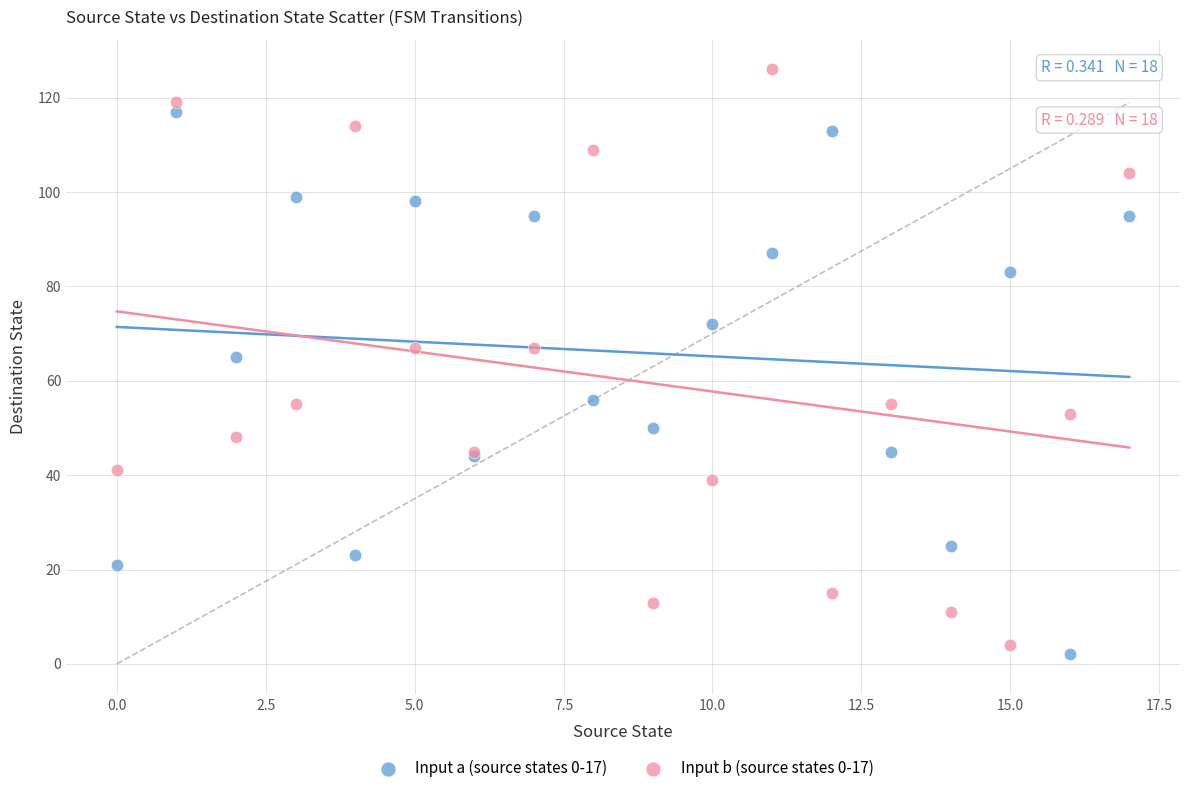

Which series contains the highest Y value?

Input b (source states 0-17)